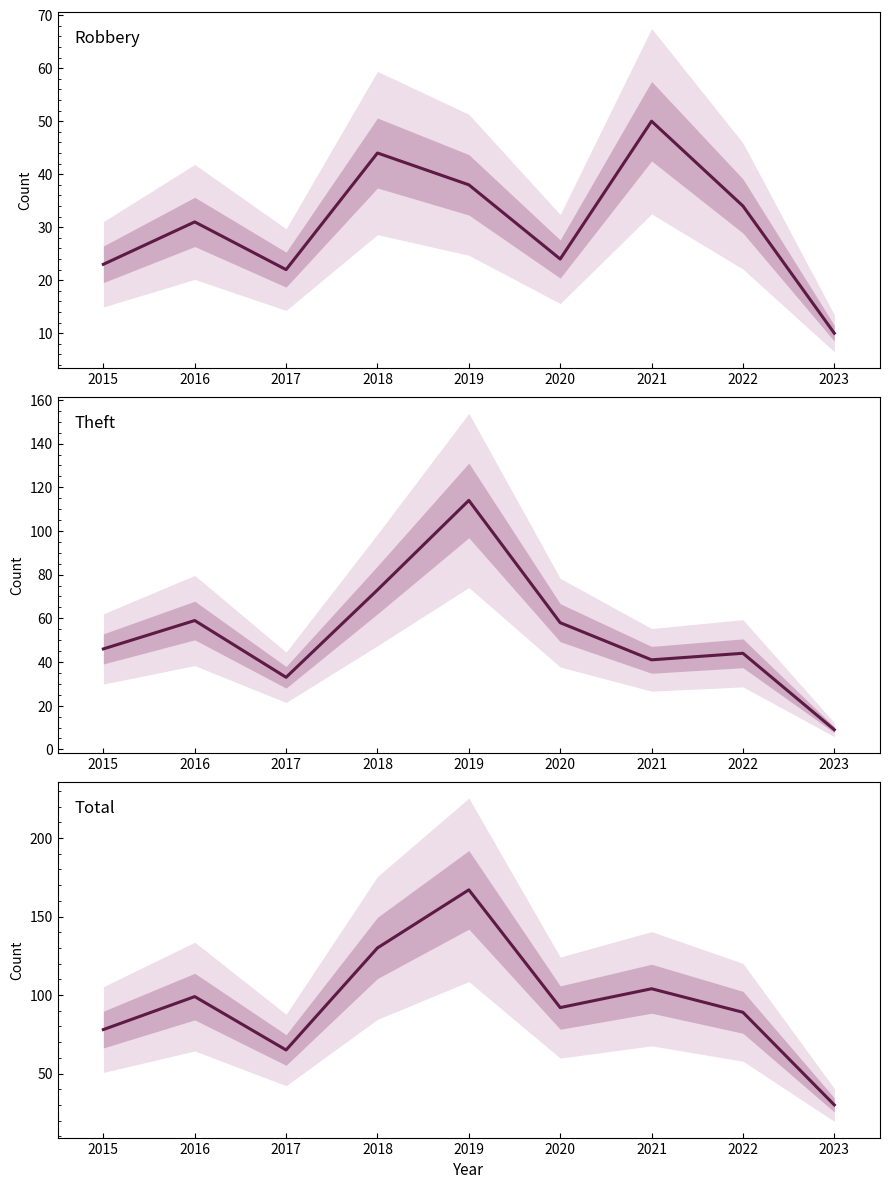

What is the lowest value of the Robbery series?

10